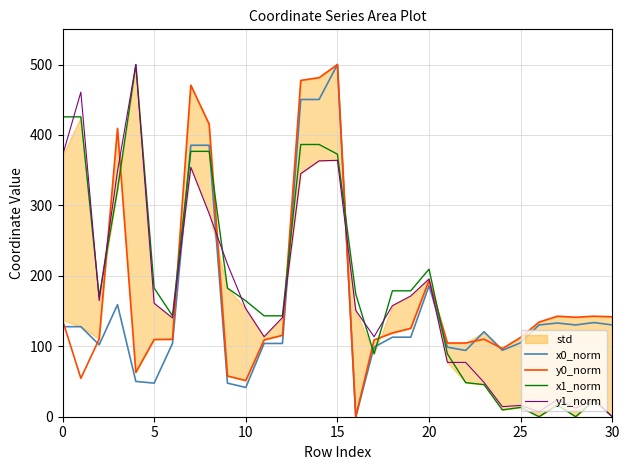

What is the value of the x1_norm point at the 2nd from the left?

425.7